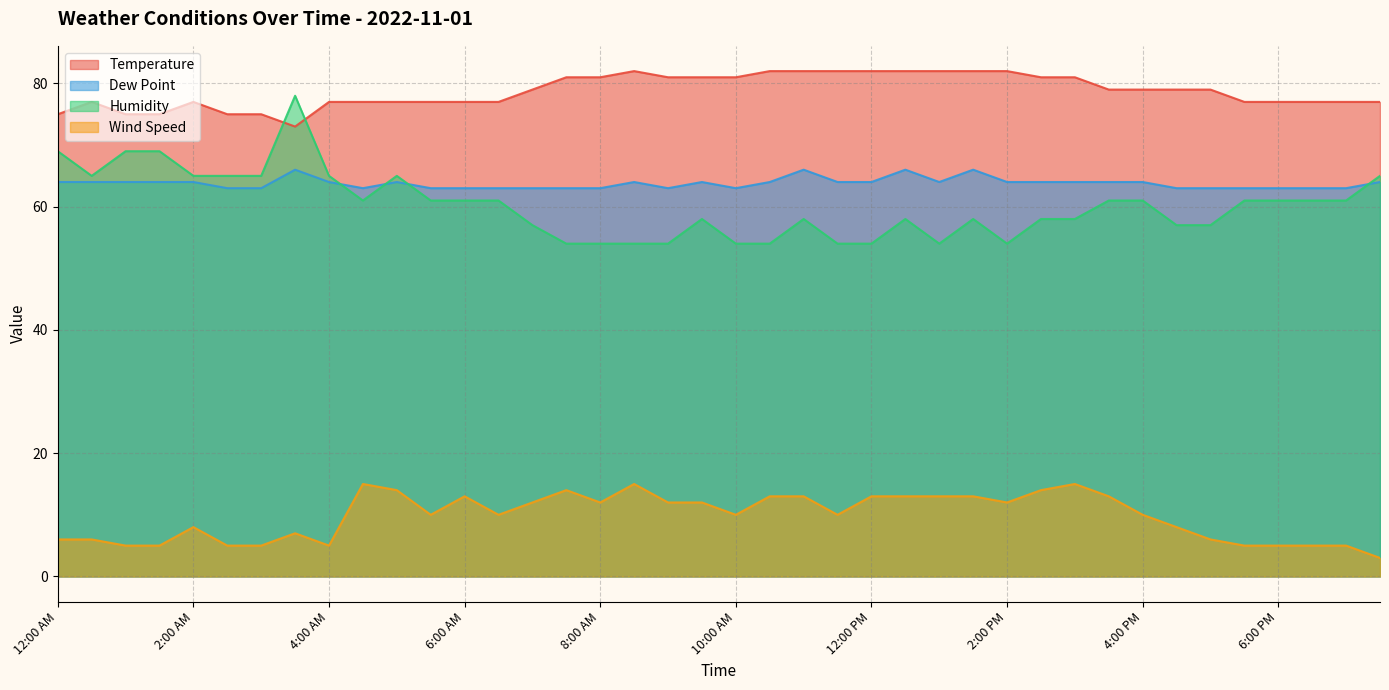

What is the label of the 20th point from the left?

9:30 AM